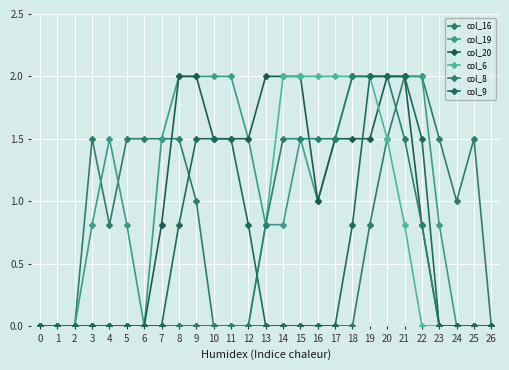

True or false: col_9 has a value of 2.0 at 19.

True